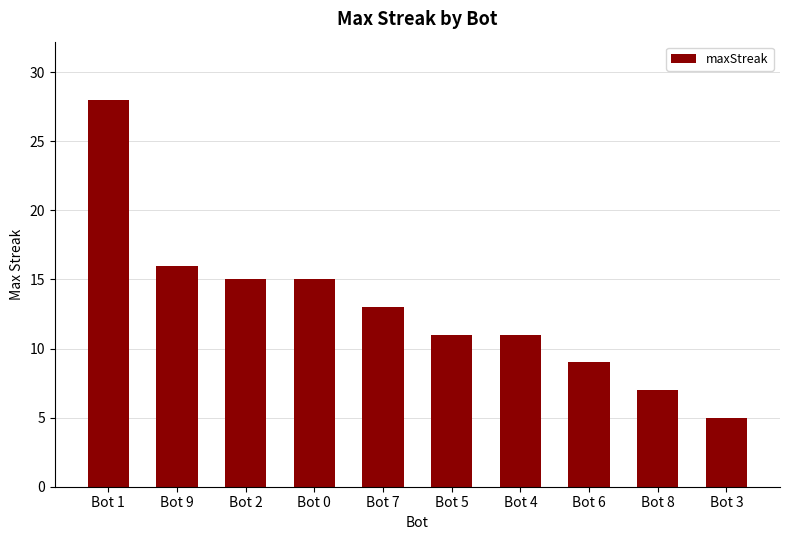

Reading left to right, list all the values displayed in this chart.

28	16	15	15	13	11	11	9	7	5